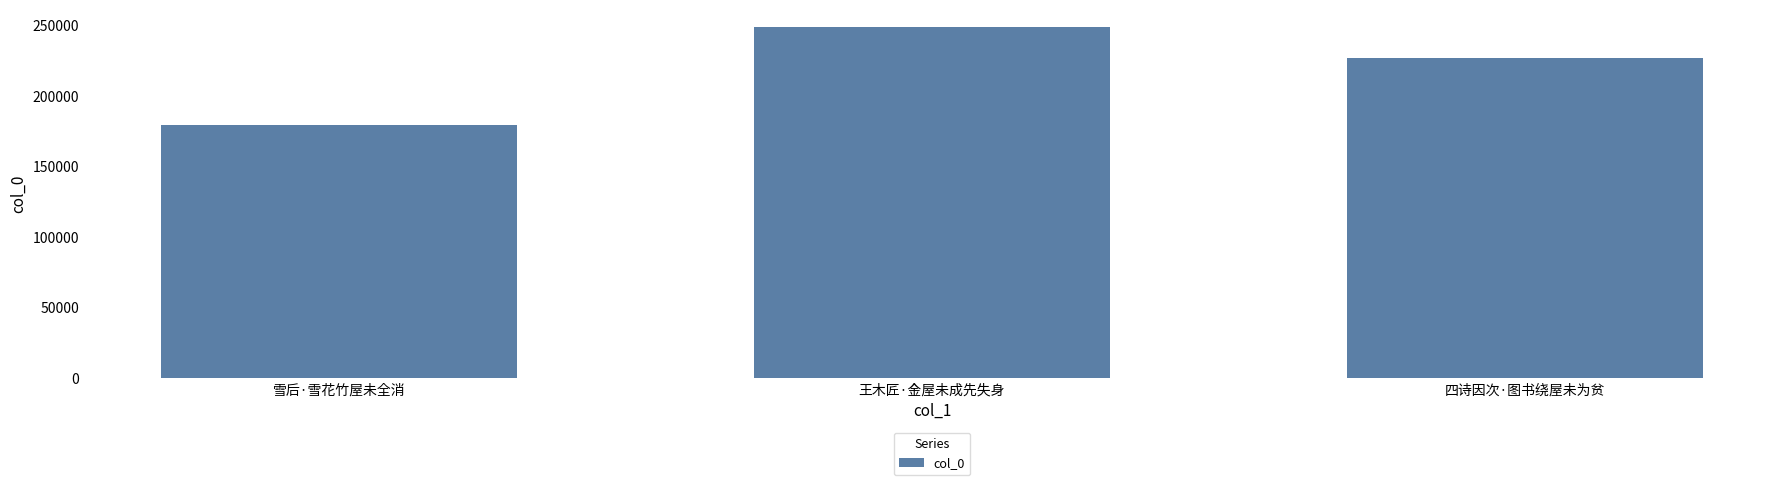

How many values are below 226753?

1